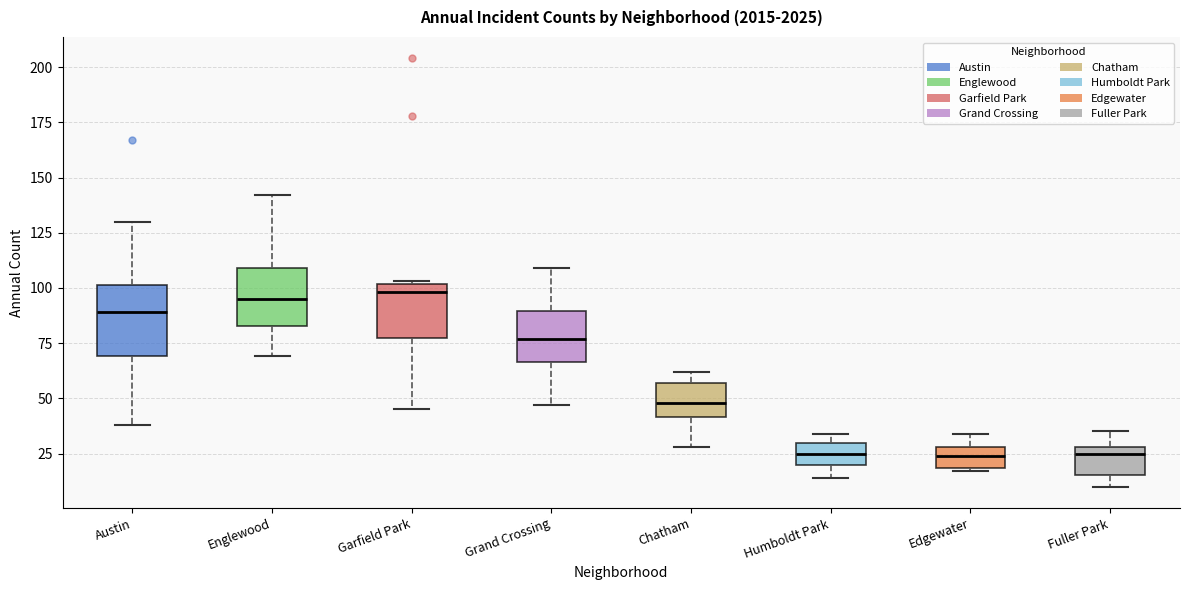

Comparing the boxes themselves (not the whiskers), which one is the tallest?

Austin